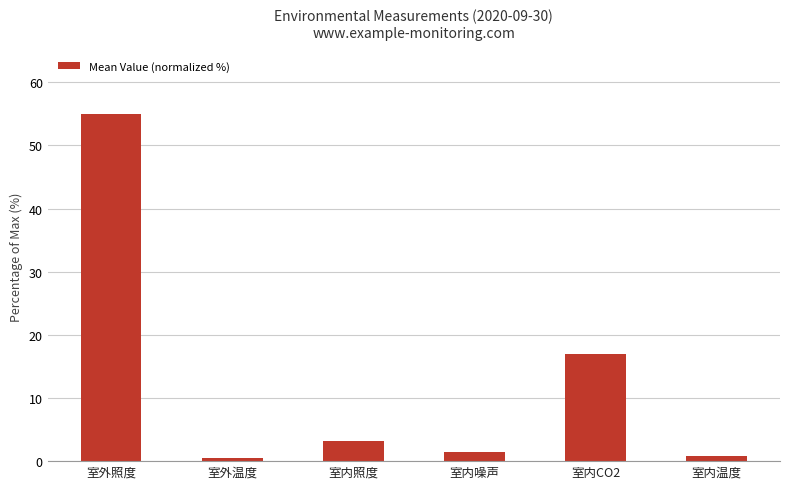

What is the value of the 6th bar from the left?

0.9